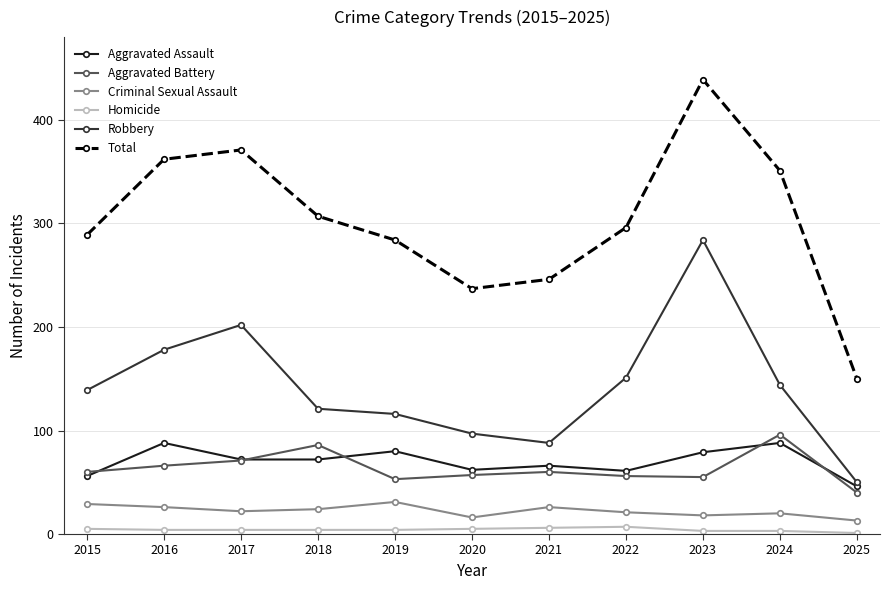

Does the chart display data point markers on the line(s)?

Yes